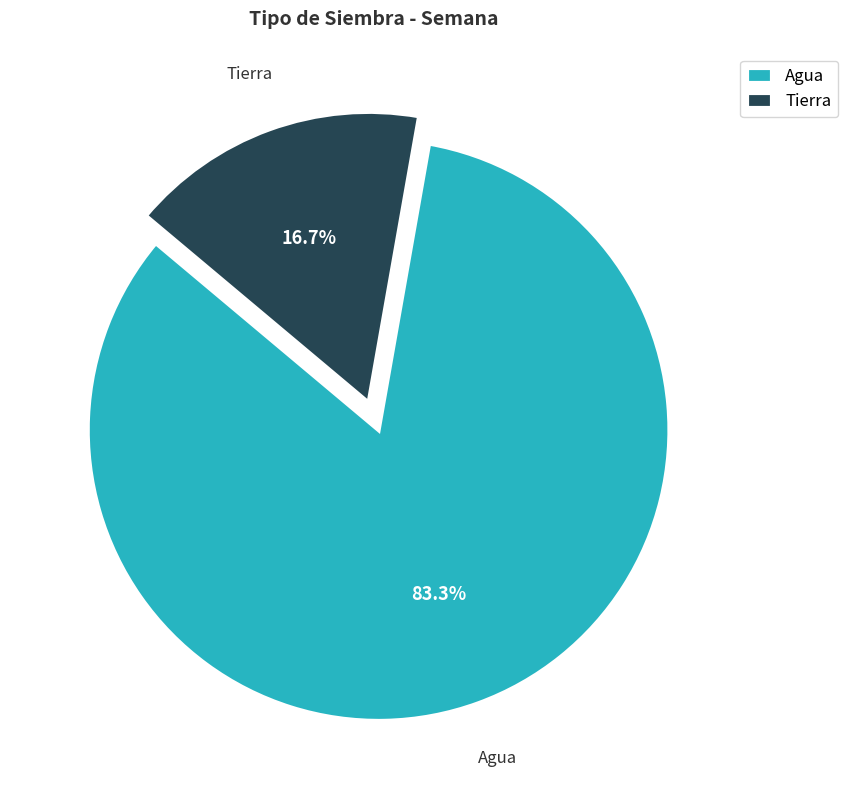

Does Agua account for over 50% of the chart?

Yes